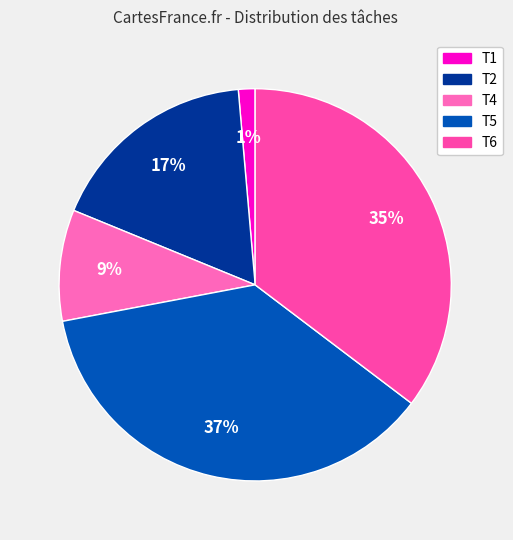

Which slice is the smallest?

T1